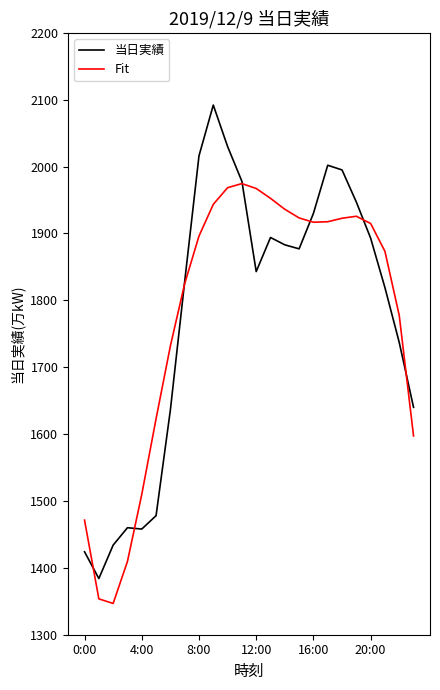

Which series has the widest spread of values?

当日実績